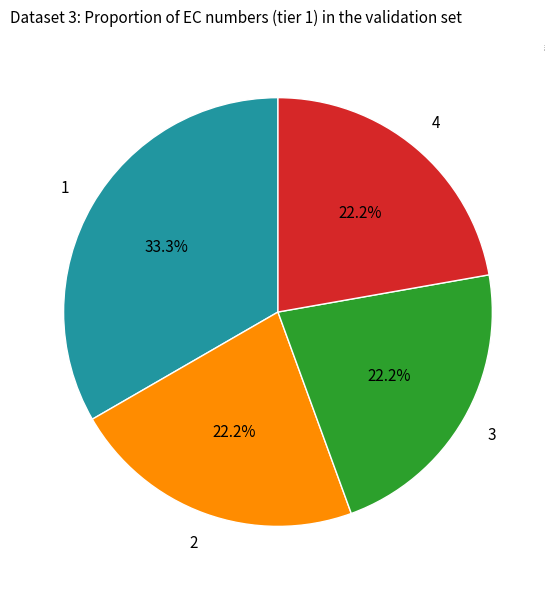

Is there any slice that represents more than half of the pie?

No